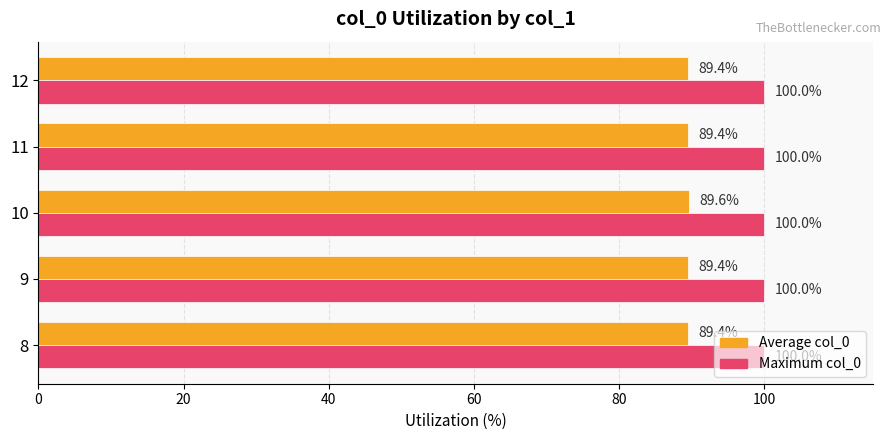

What is the sum of all Maximum col_0 values?

500.0